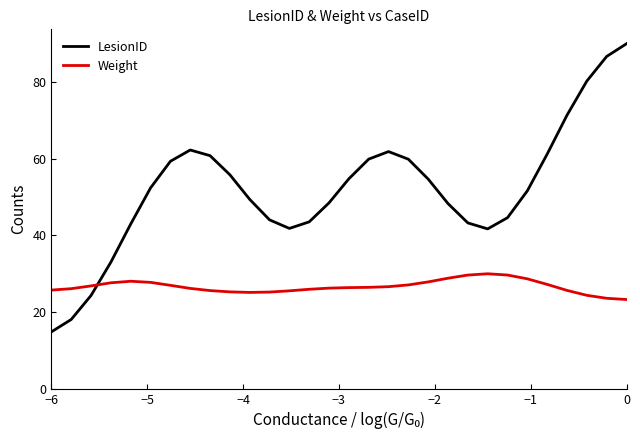

Rank the series by their maximum value, from highest to lowest.

LesionID, Weight